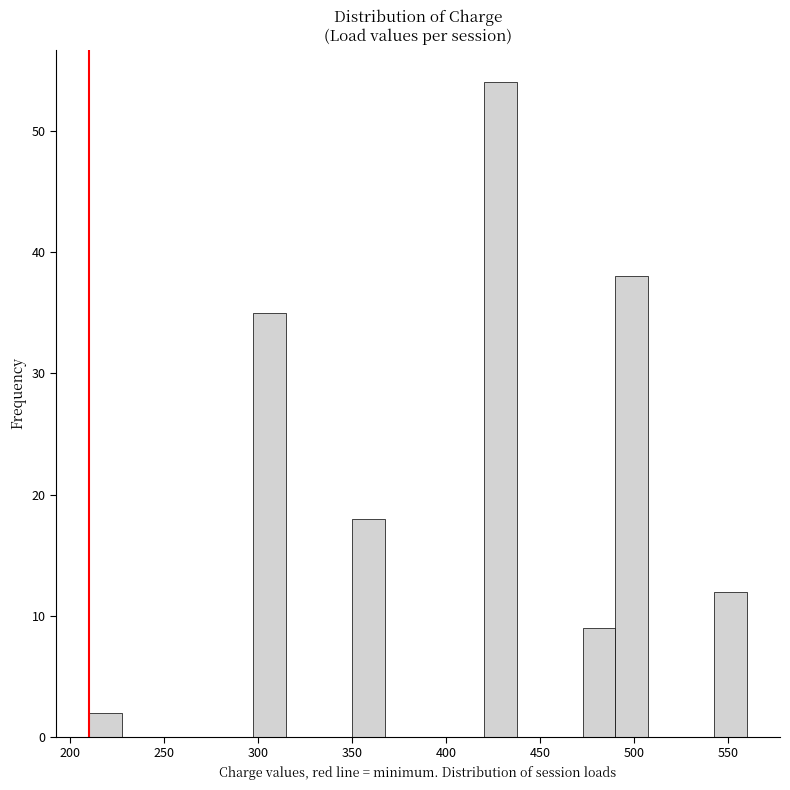

Around what value on the x-axis is the tallest bar? Give the approximate position of its centre, as read against the axis.

430